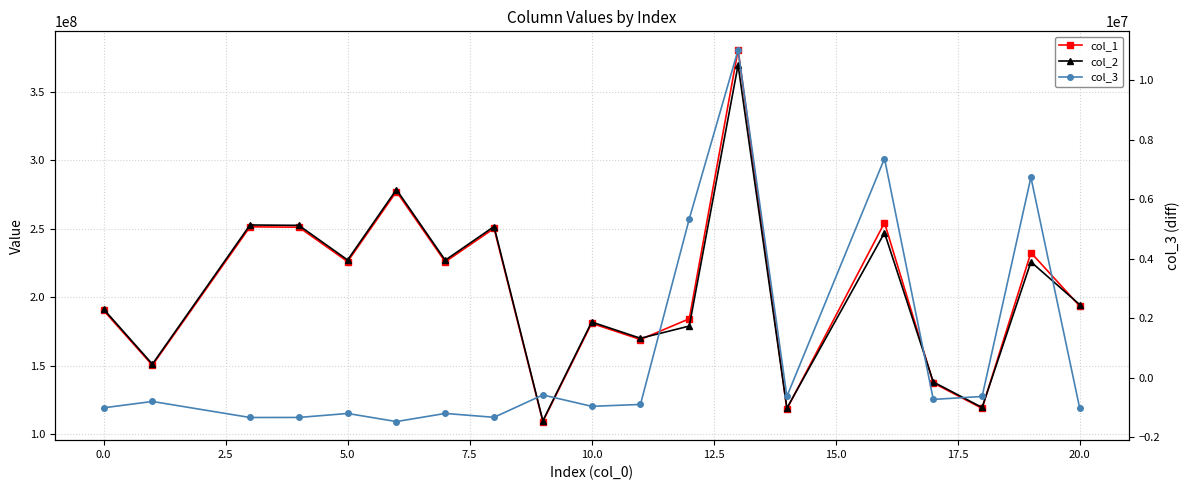

Is it true that col_3 equals -860337.7 at 13?

False